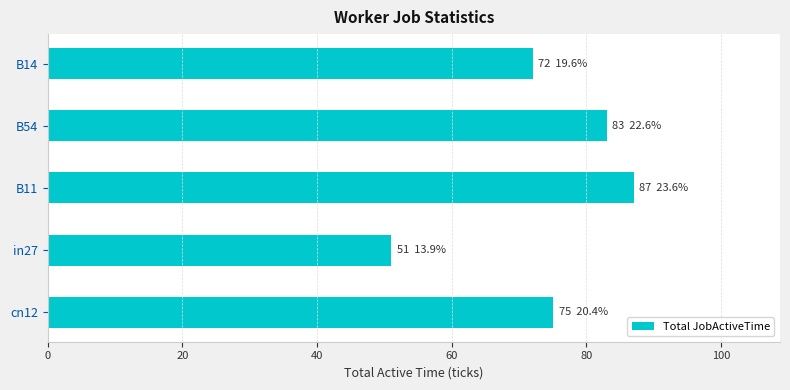

List the labels in order of value, largest first.

B11, B54, cn12, B14, in27